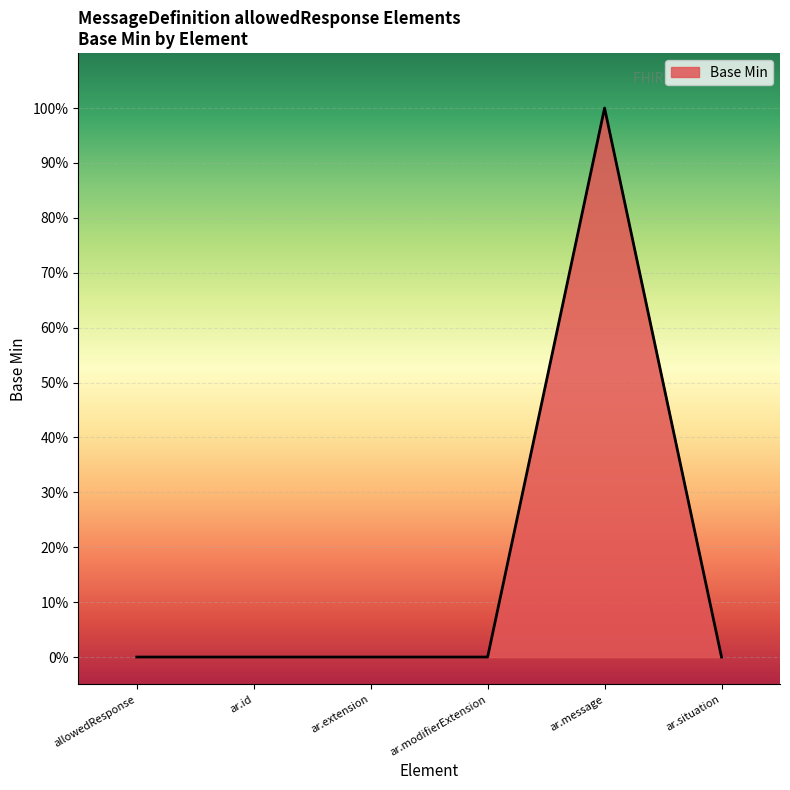

What is the difference between the maximum and minimum values?

1